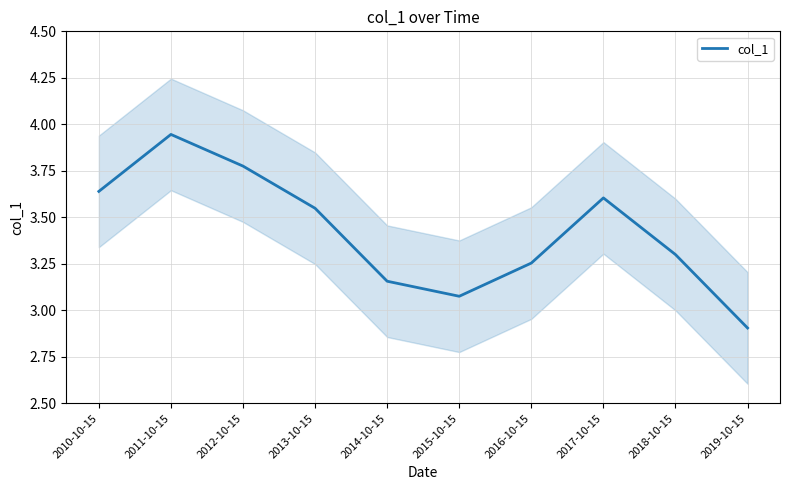

Reading left to right, extract all data points from this chart.

3.6	3.9	3.8	3.5	3.2	3.1	3.3	3.6	3.3	2.9